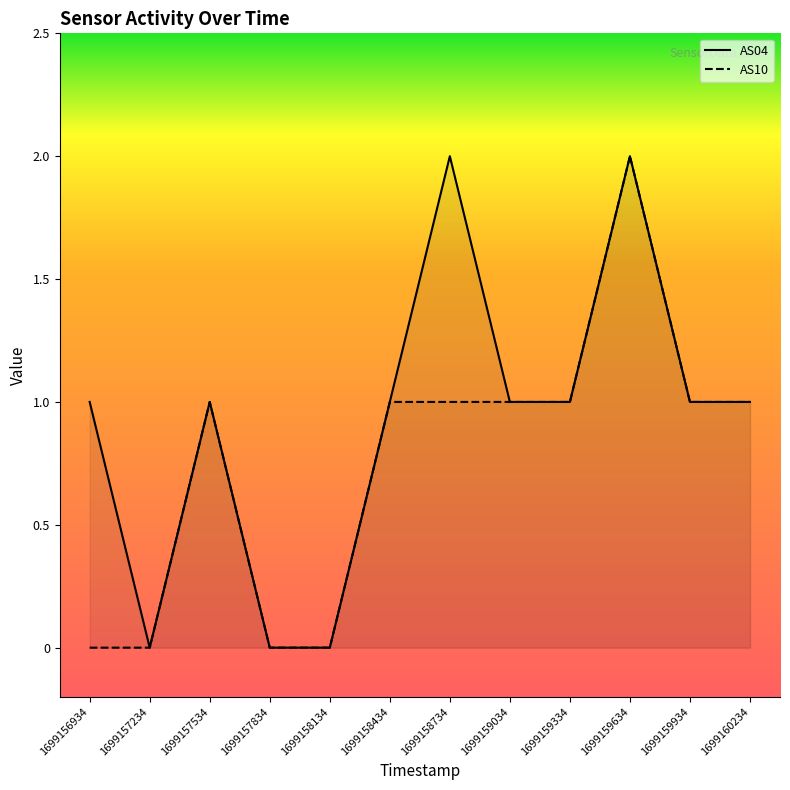

At which label is AS10 closest to 1?

1699157534